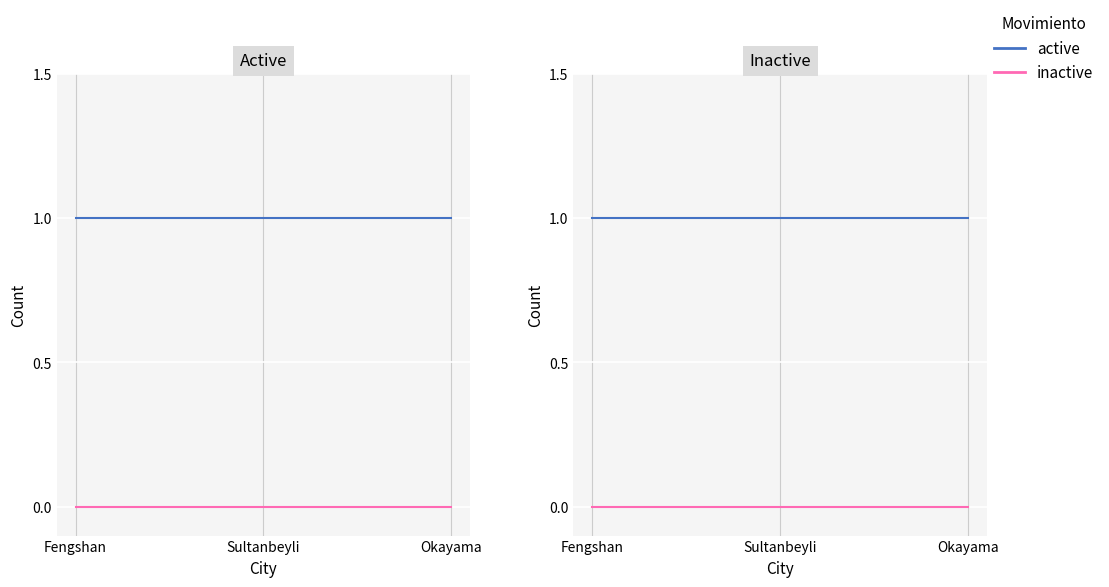

Read the active value at Okayama.

1